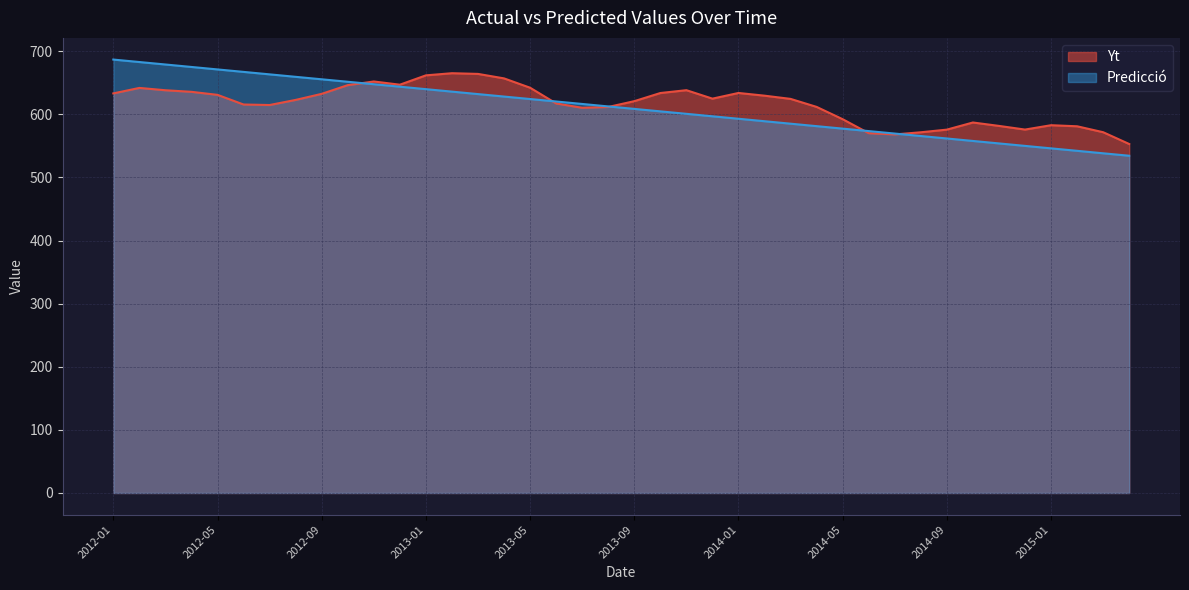

Read the Yt value at 2013-12.

624.9